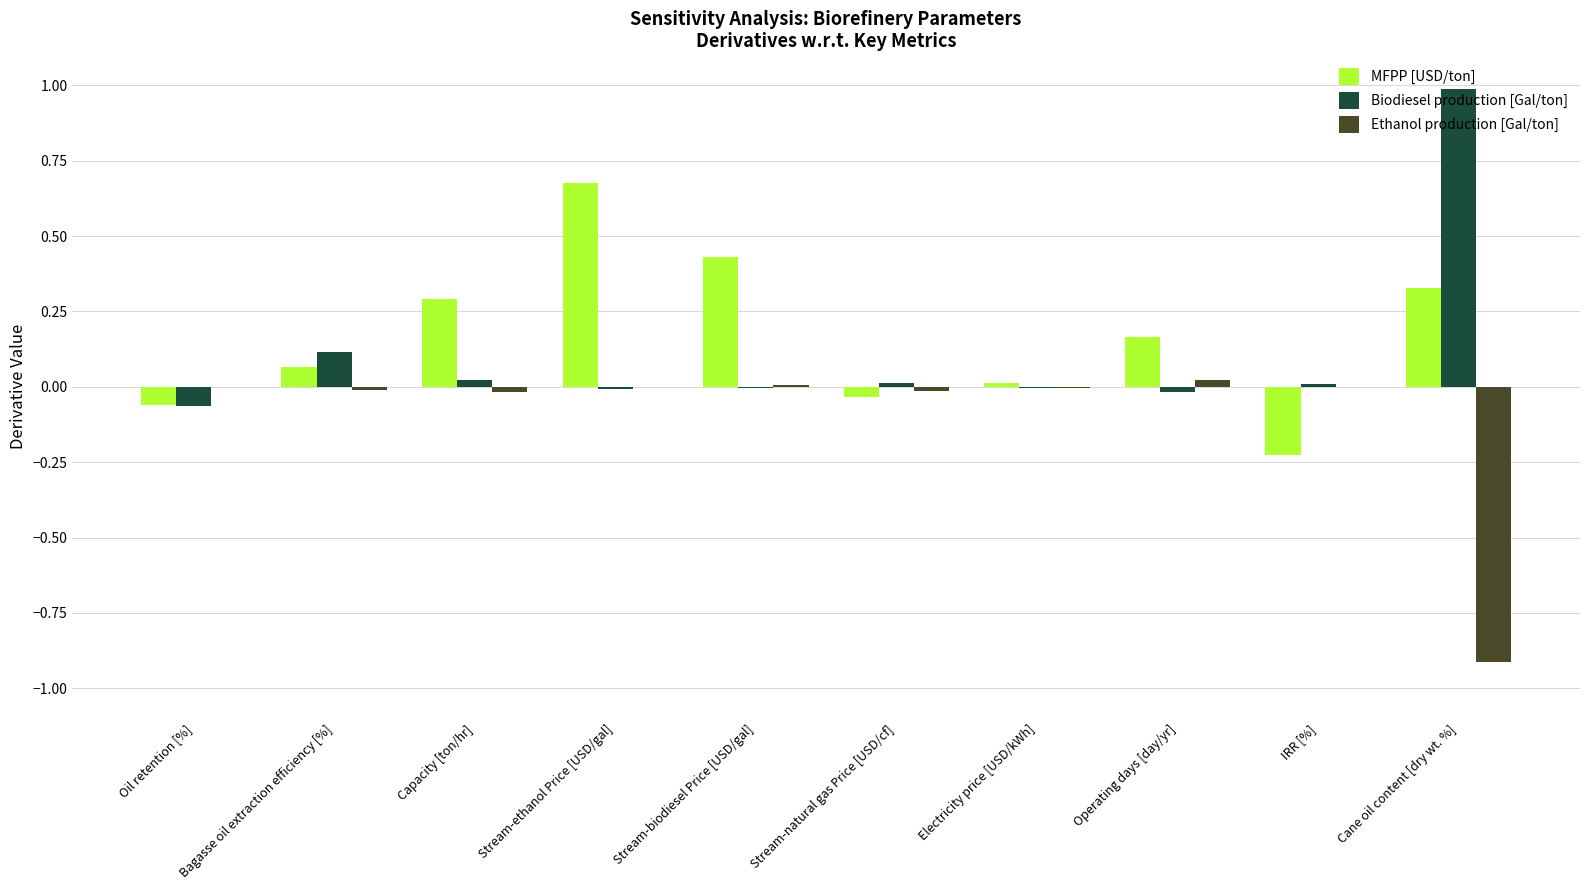

How many series are shown in this chart?

3